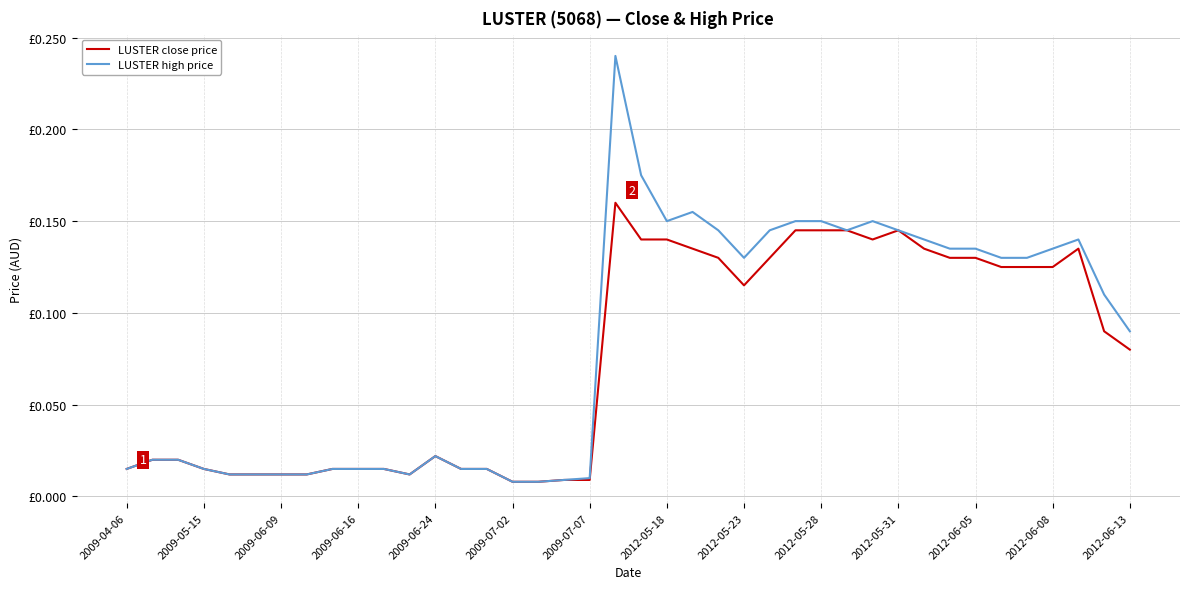

What are all the series names shown in the legend?

LUSTER close price, LUSTER high price